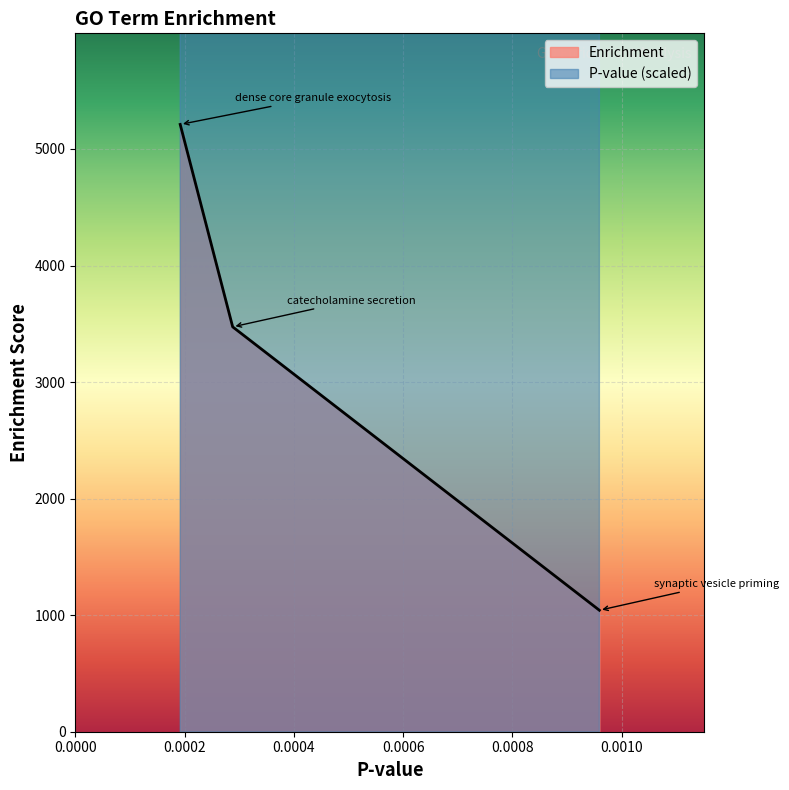

What is the highest value of the Enrichment series?

5210.8